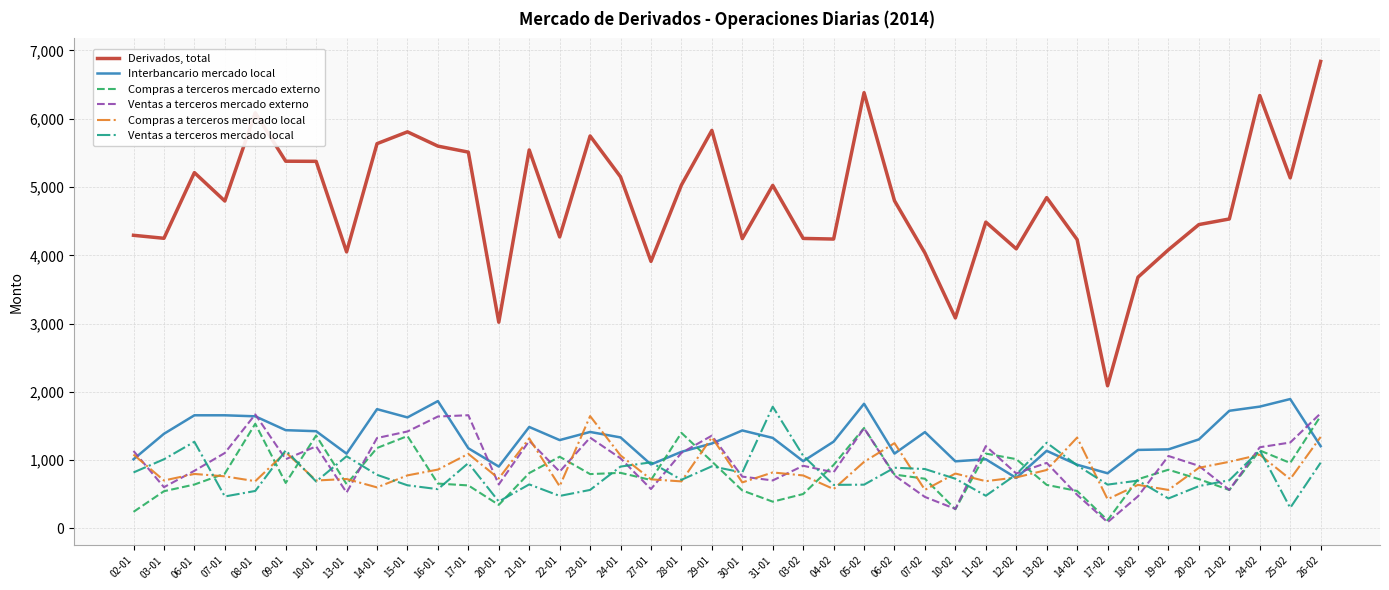

Which category has the lowest value across all series?

17-02